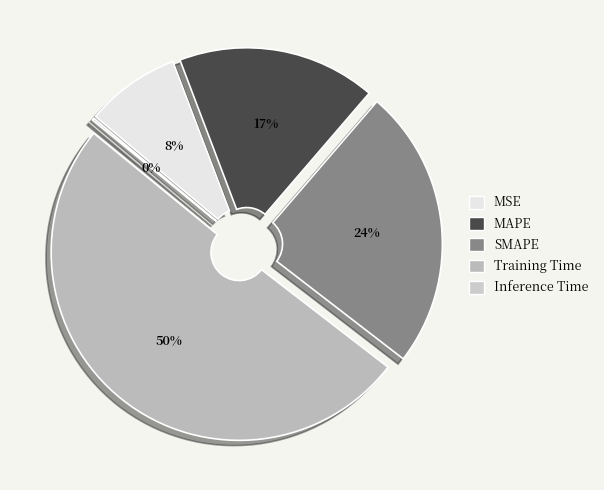

What is the change in value from MSE to MAPE?

+0.3